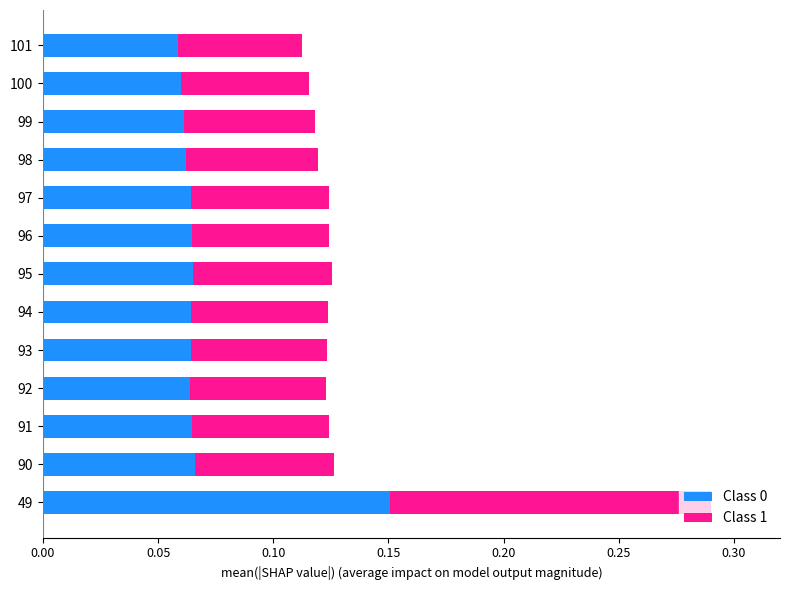

At which category is the sum across all series the highest?

49